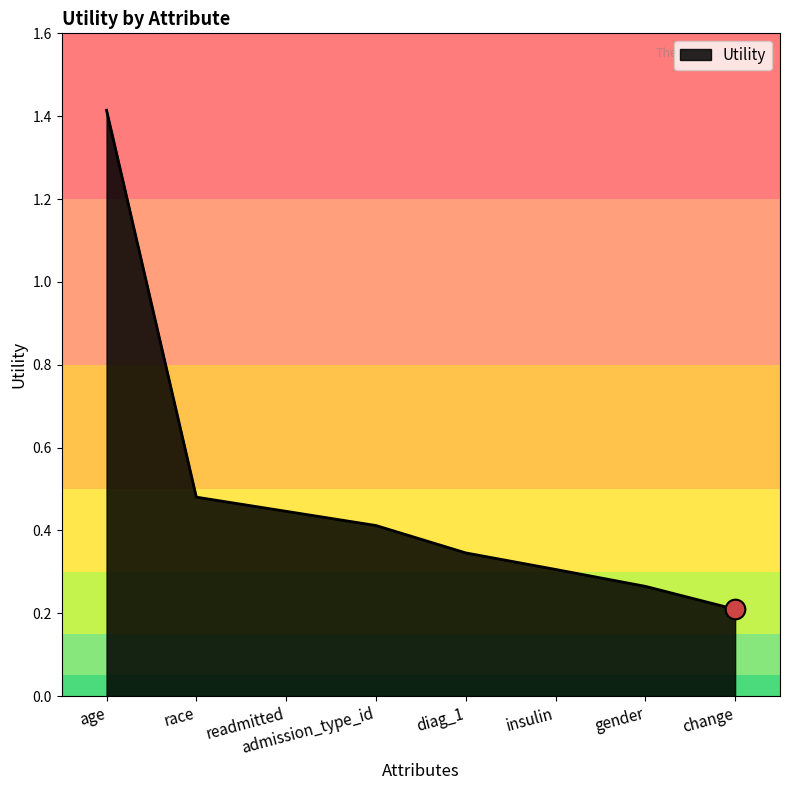

What is the change in value from readmitted to diag_1?

-0.1